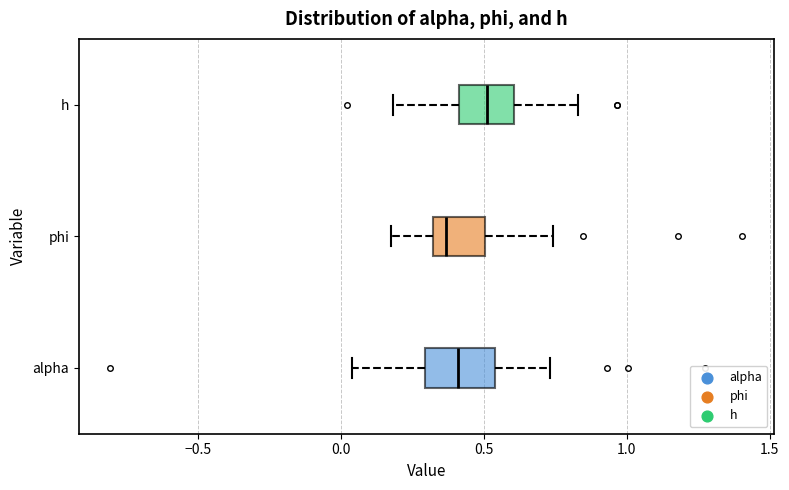

Where does the right whisker of the box for alpha end on the x-axis? The values are not printed on the chart, so give them approximately, as read against the axis.

0.75